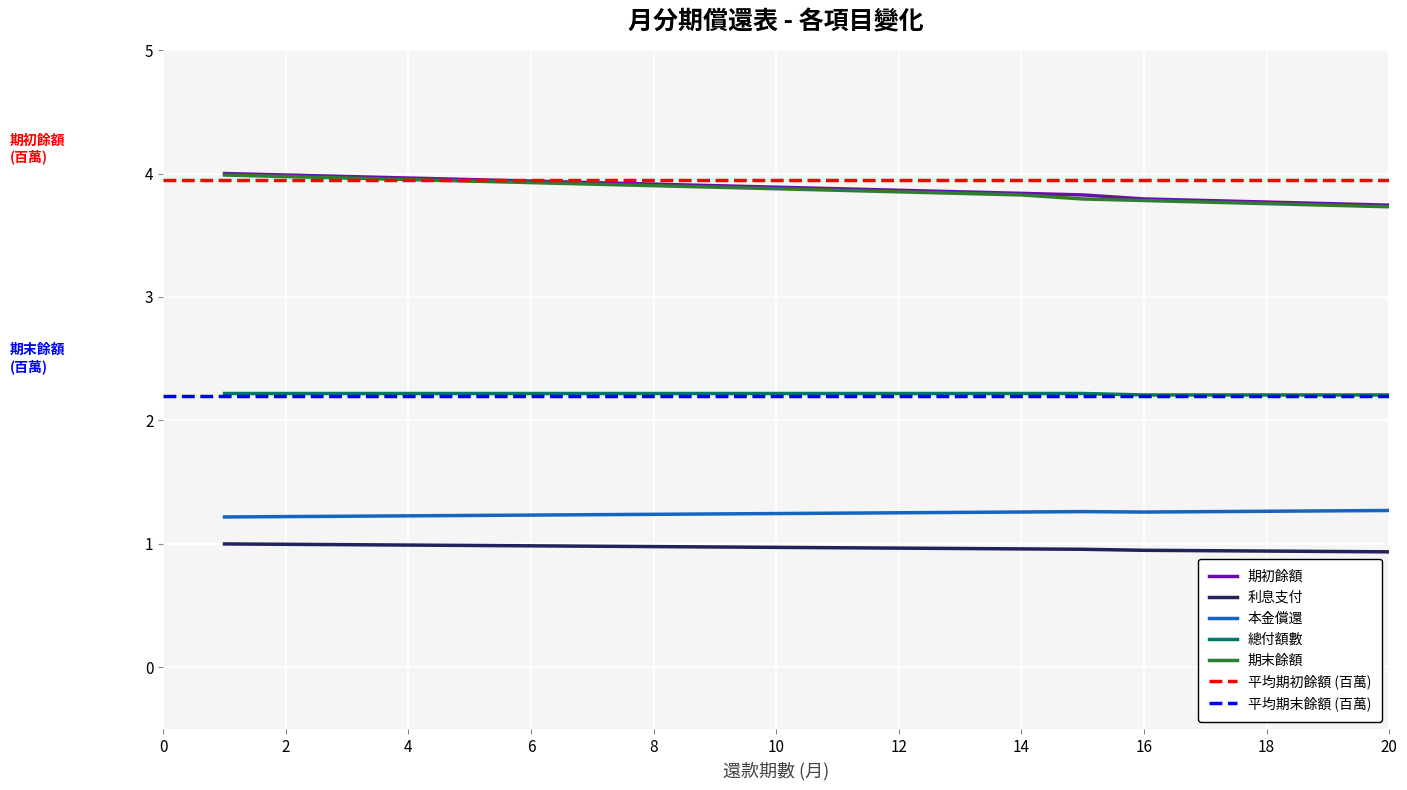

What is the value of the 利息支付 point at the 18th from the left?

0.9